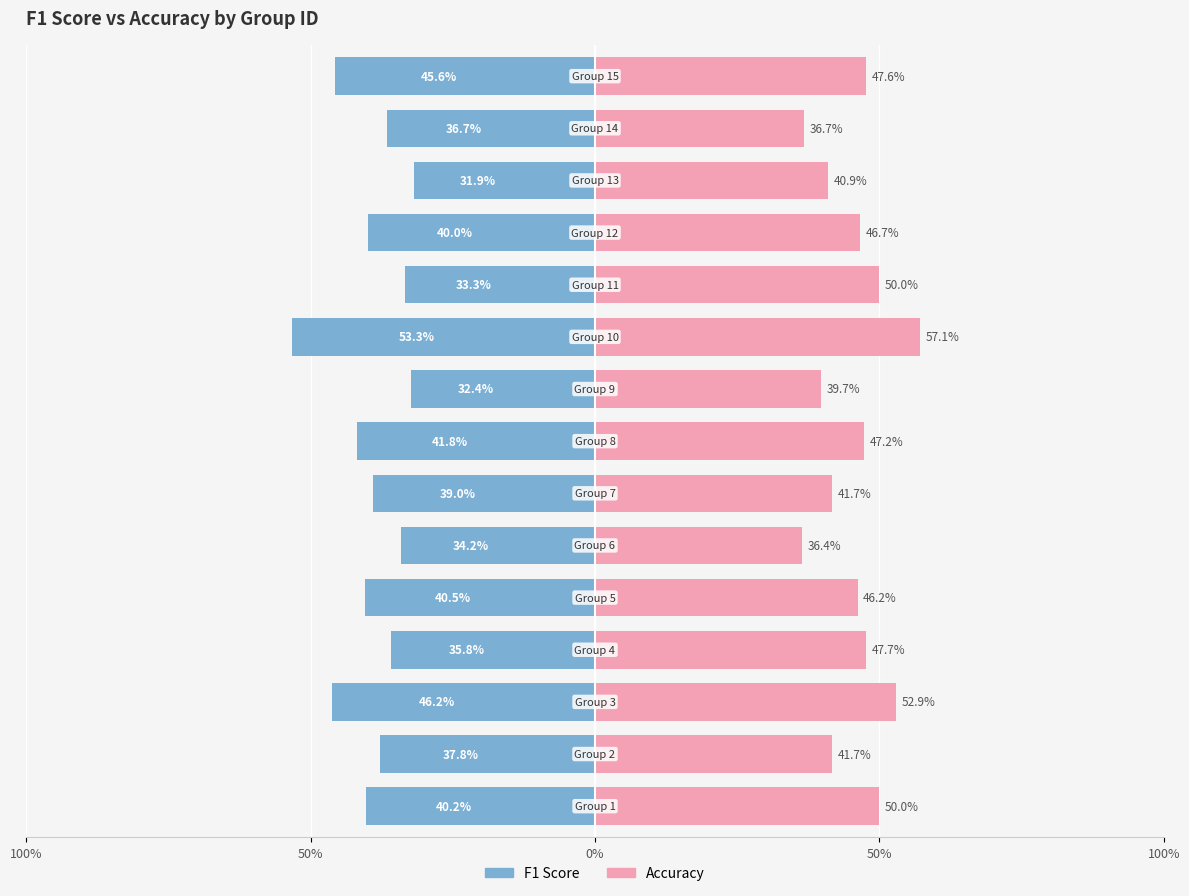

Are the bars horizontal?

Yes